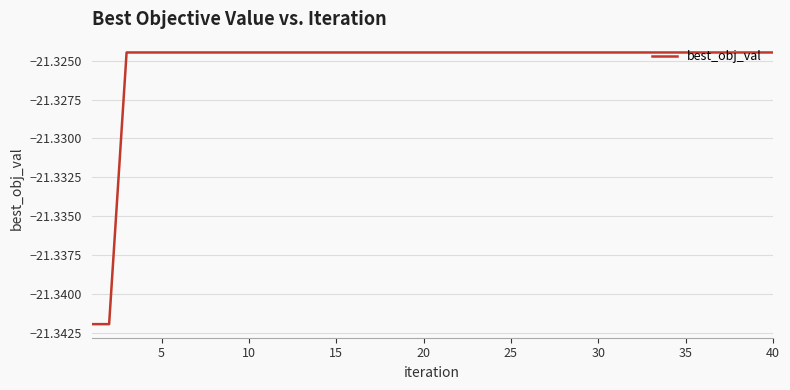

The chart shows a value of -36.1 at 5. True or false?

False